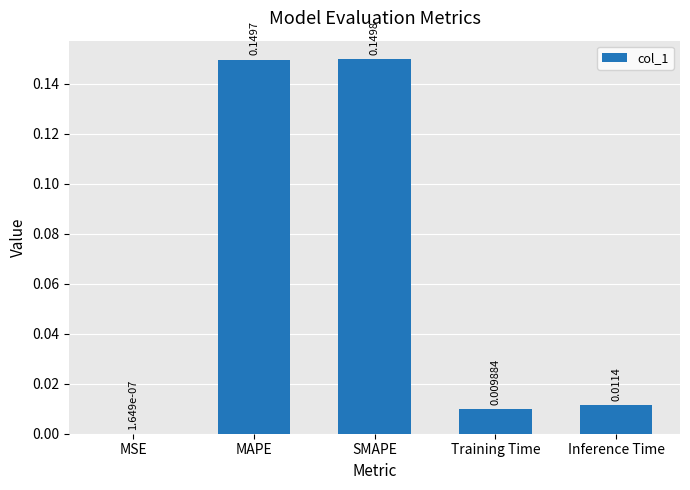

Between Inference Time and Training Time, which is larger?

Inference Time